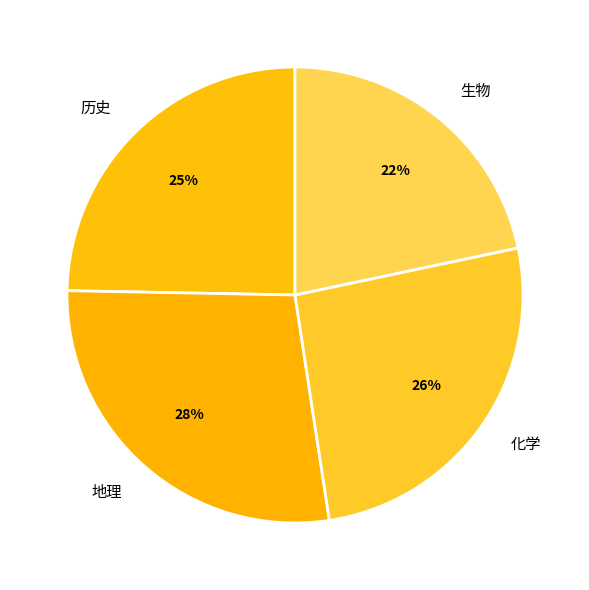

What is the ratio of the value at 历史 to the value at 地理?

0.9